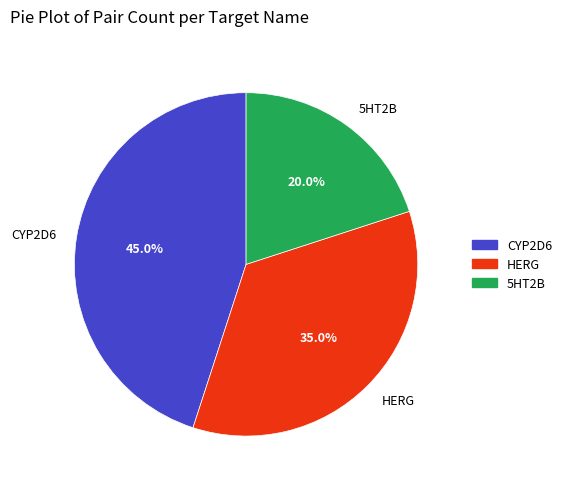

True or false: HERG accounts for 23% of the total.

False